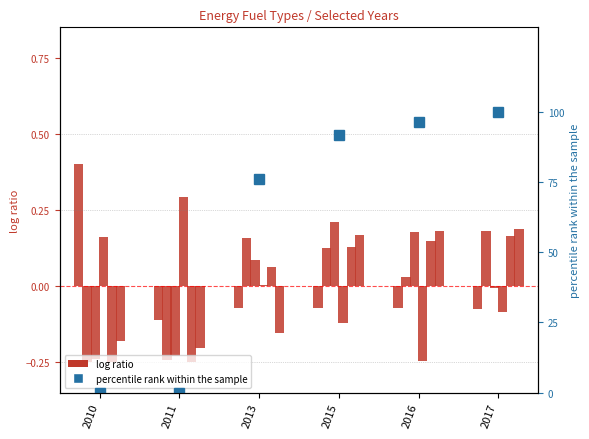

The value of Hard coal at 2017 is -0.1. True or false?

True